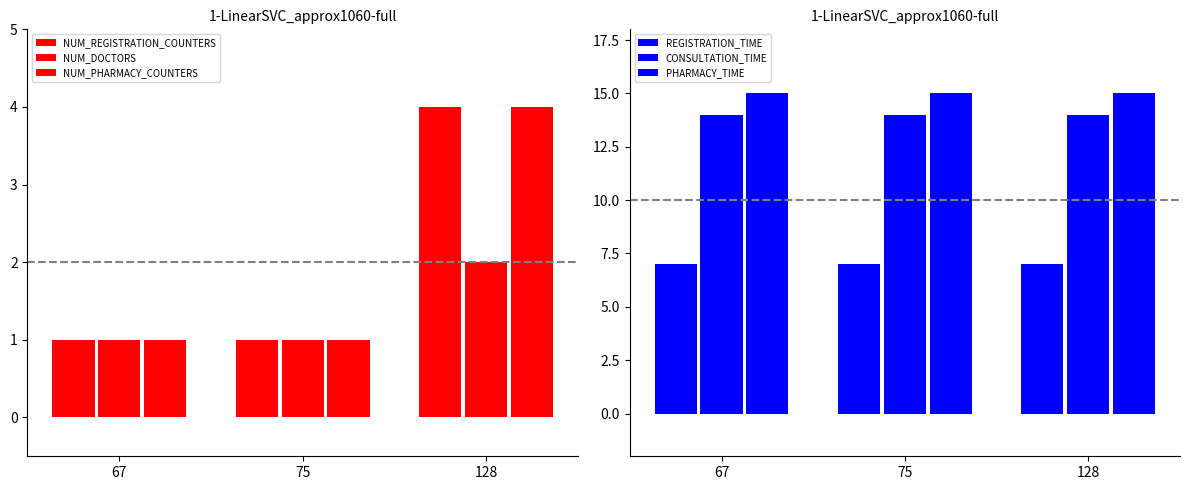

What is the value of the NUM_PHARMACY_COUNTERS bar at the 1st from the left?

1